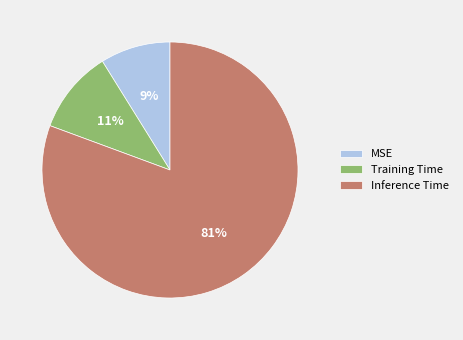

How many slices are in this pie chart?

3